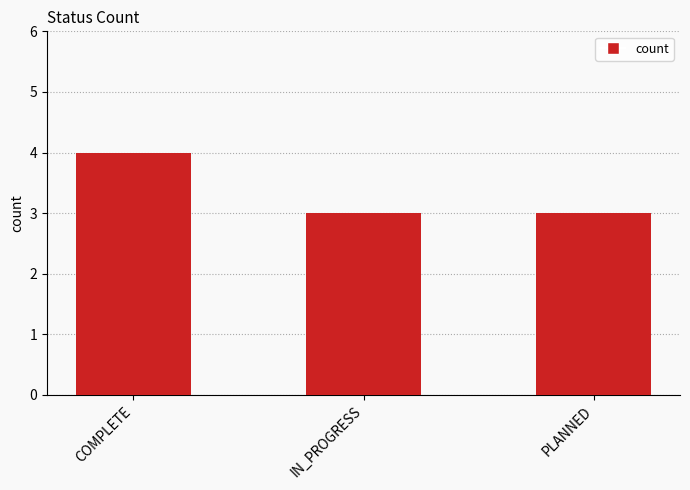

Which has a higher value, IN_PROGRESS or COMPLETE?

COMPLETE